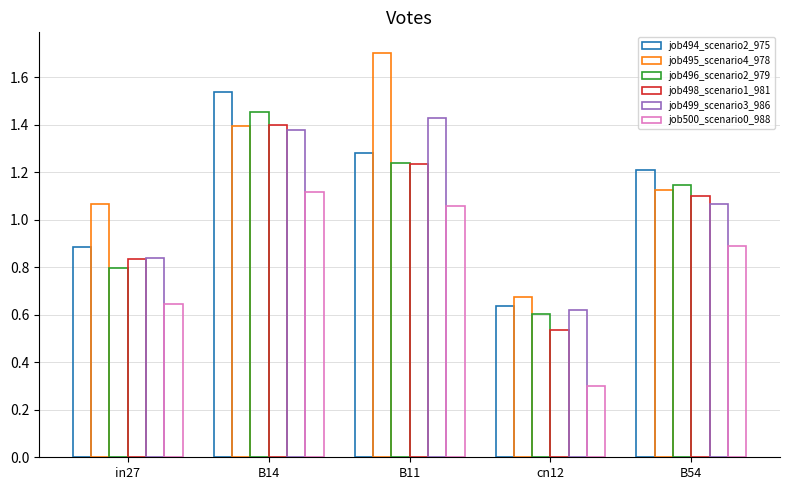

What is the difference between the maximum and minimum values in the job499_scenario3_986 series?

0.8